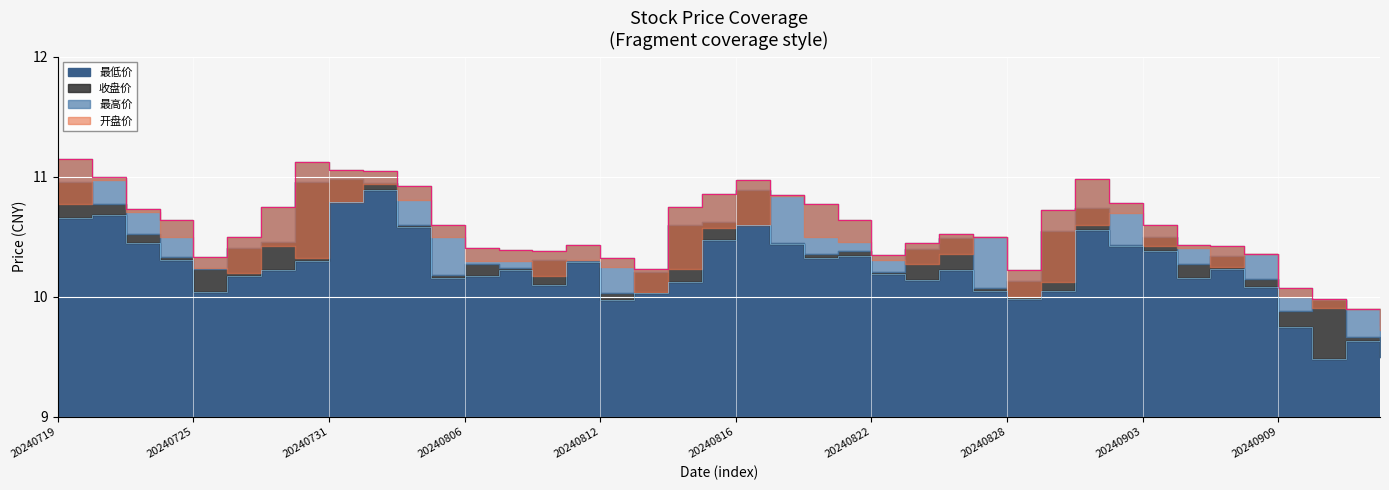

Where is 最高价 nearest to the value 10?

20240910